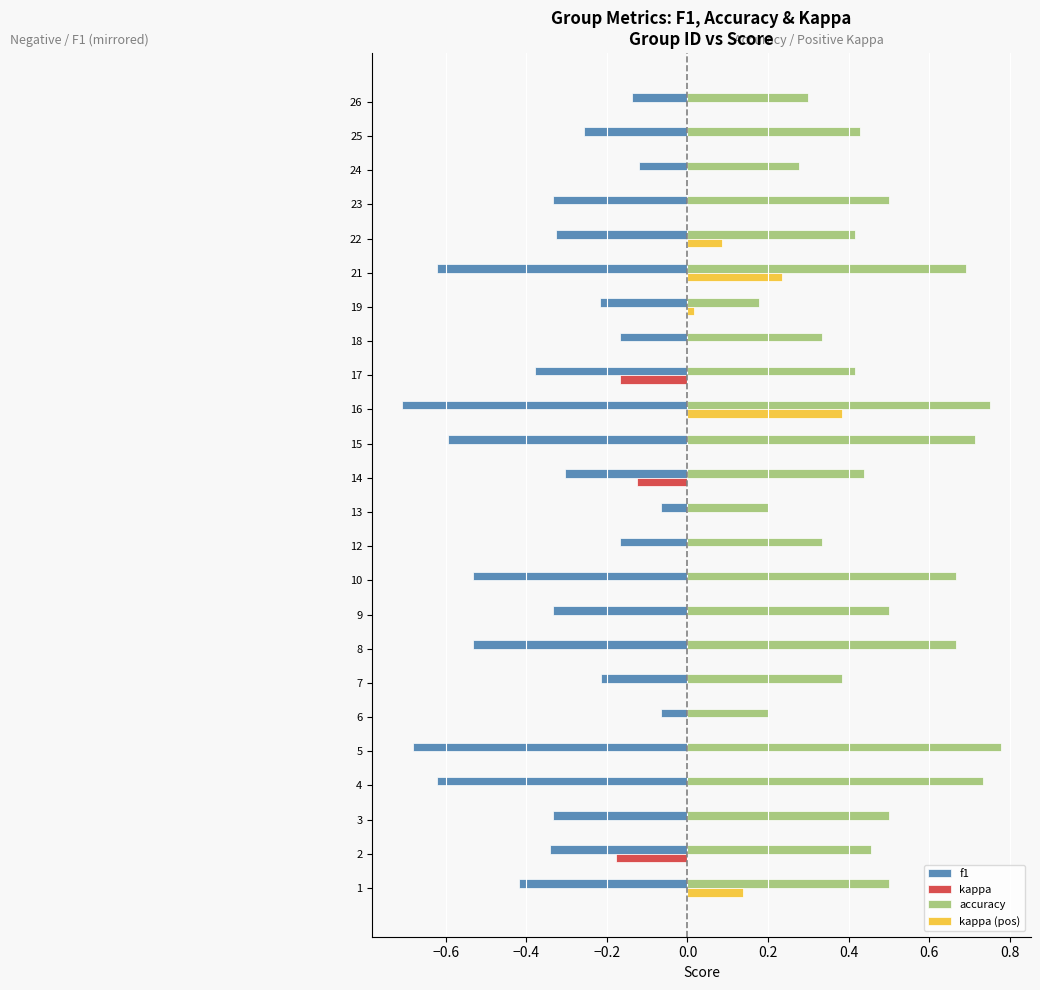

Which series changed the most between 9 and 19?

accuracy